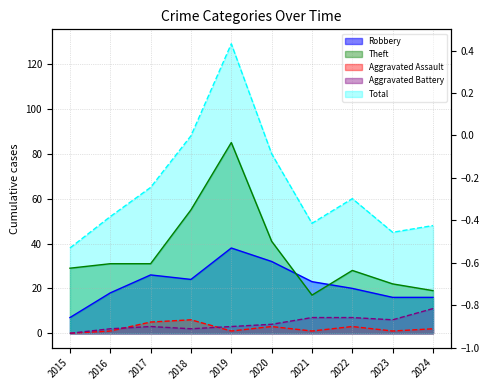

Reading left to right, extract all data points from this chart.

Robbery: 2015=7	2016=18	2017=26	2018=24	2019=38	2020=32	2021=23	2022=20	2023=16	2024=16
Theft: 2015=29	2016=31	2017=31	2018=55	2019=85	2020=41	2021=17	2022=28	2023=22	2024=19
Aggravated Assault: 2015=0	2016=1	2017=5	2018=6	2019=1	2020=3	2021=1	2022=3	2023=1	2024=2
Aggravated Battery: 2015=0	2016=2	2017=3	2018=2	2019=3	2020=4	2021=7	2022=7	2023=6	2024=11
Total: 2015=38	2016=52	2017=65	2018=88	2019=129	2020=80	2021=49	2022=60	2023=45	2024=48